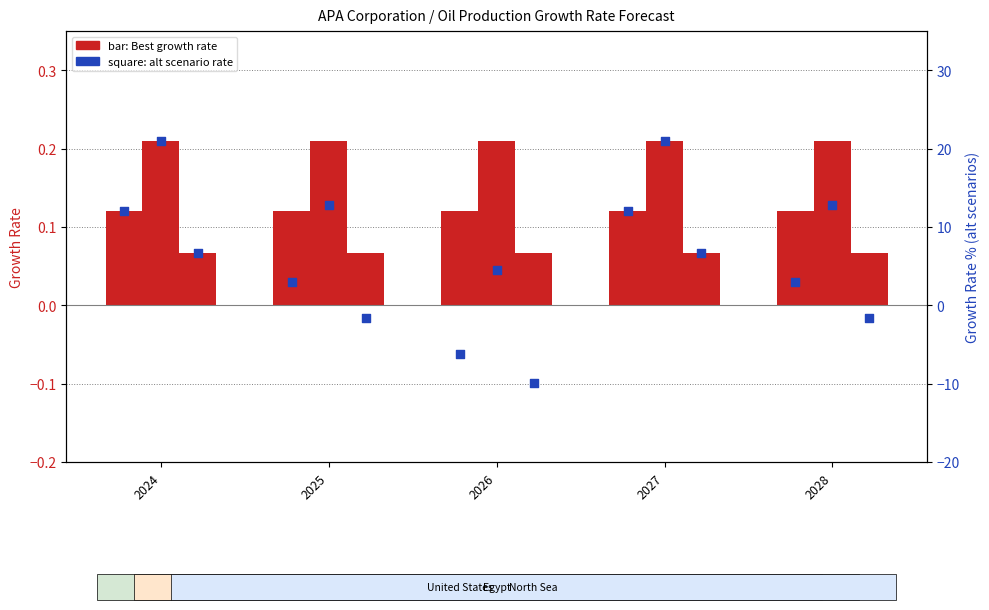

Between 2027 and 2028, which is larger?

2027